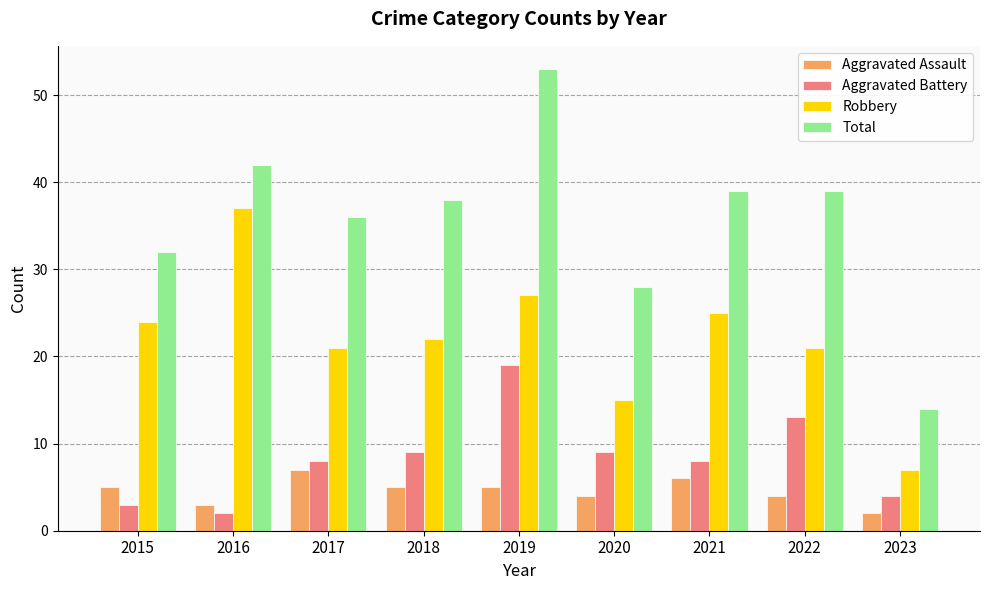

List the series in order of their peak value, highest first.

Total, Robbery, Aggravated Battery, Aggravated Assault